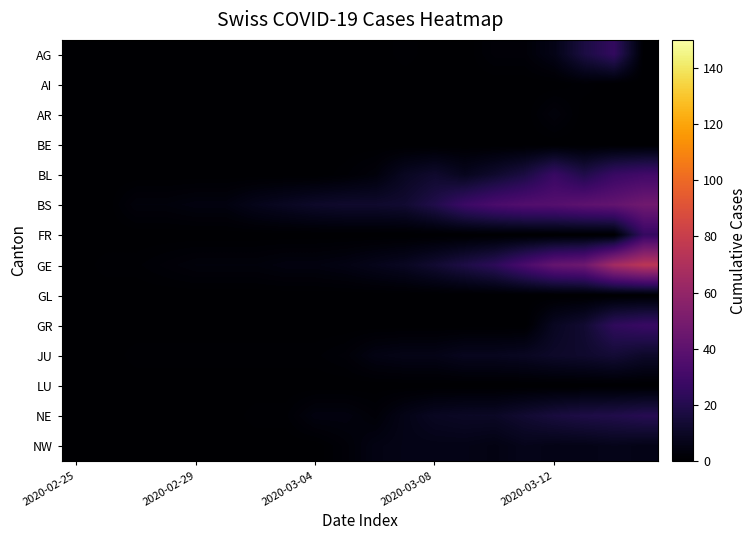

Reading right to left, transcribe all the data shown in this chart.

AG: 0	25	17	6	2	2	0	0	1	0	0	0	0	0	0	0	0	0	0	0
AI: 0	0	1	0	0	0	0	0	0	0	0	0	0	0	0	0	0	0	0	0
AR: 0	0	0	3	0	0	0	0	0	0	0	0	0	0	0	0	0	0	0	0
BE: 0	0	0	0	0	0	0	0	0	0	0	0	0	0	0	0	0	0	0	0
BL: 30	27	19	27	17	12	8	12	9	3	1	0	0	0	0	0	0	0	0	0
BS: 47	42	40	37	36	33	28	19	13	12	12	11	9	7	4	4	3	3	0	0
FR: 26	0	0	0	0	0	0	0	0	0	0	0	0	0	0	0	0	0	0	0
GE: 75	66	46	43	33	23	18	13	9	7	5	4	4	3	3	3	2	1	1	0
GL: 0	0	0	0	0	0	0	0	0	0	0	0	0	0	0	0	0	0	0	0
GR: 27	24	13	9	0	0	0	0	0	0	0	0	0	0	0	0	0	0	0	0
JU: 11	14	12	11	9	8	8	6	6	5	2	1	1	1	1	1	1	1	0	0
LU: 0	0	0	0	0	0	0	0	0	0	0	0	0	0	0	0	0	0	0	0
NE: 21	19	18	16	13	10	10	9	6	2	4	4	1	1	0	0	0	0	0	0
NW: 6	7	6	6	7	5	6	6	6	5	2	0	0	0	0	0	0	0	0	0